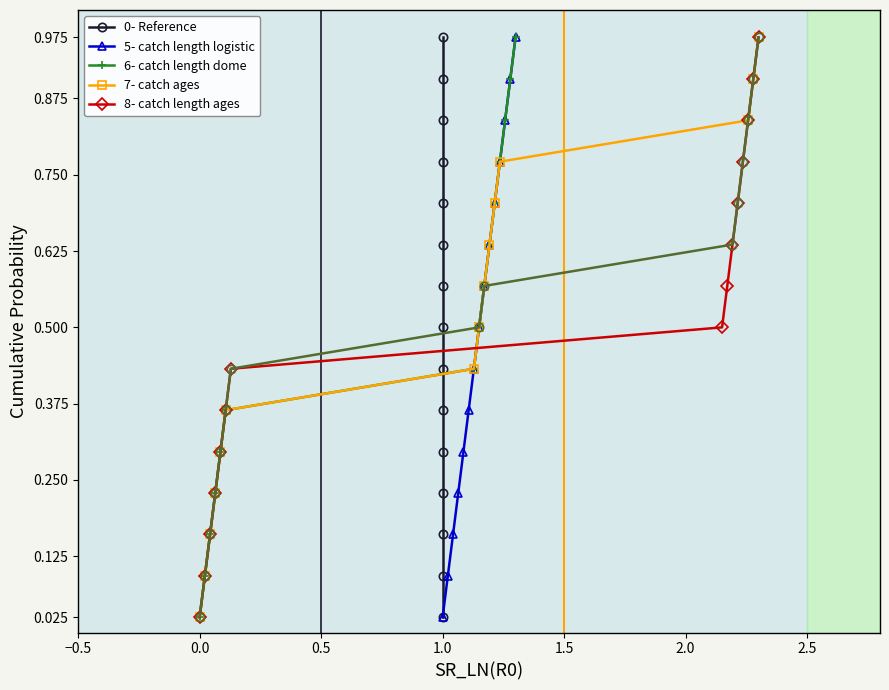

True or false: TR and BL intersect in this chart.

False